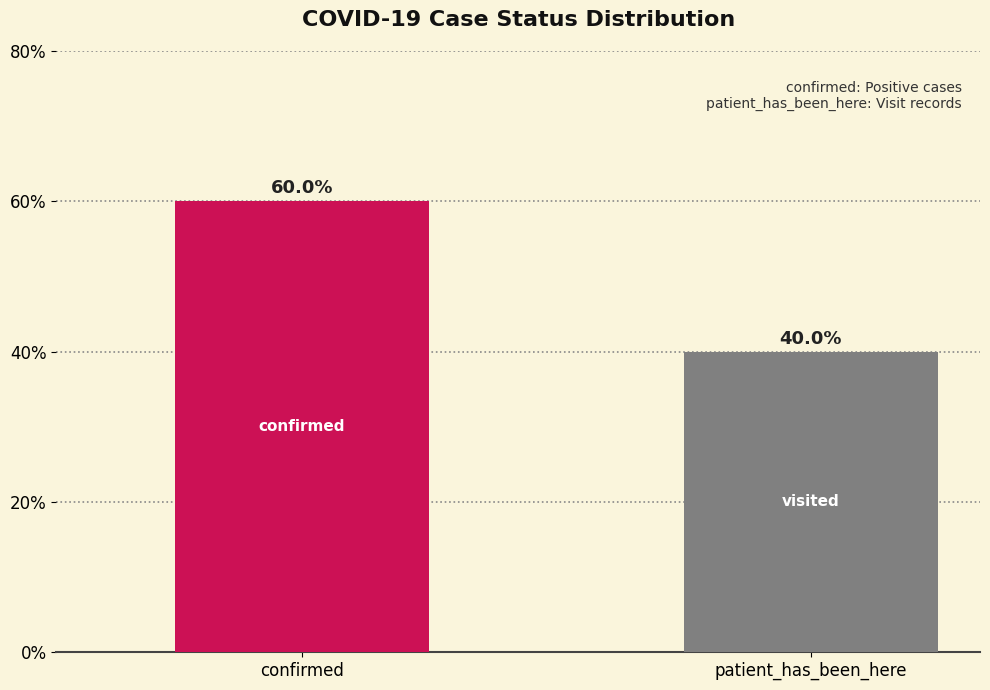

What is the change in value from confirmed to patient_has_been_here?

-20